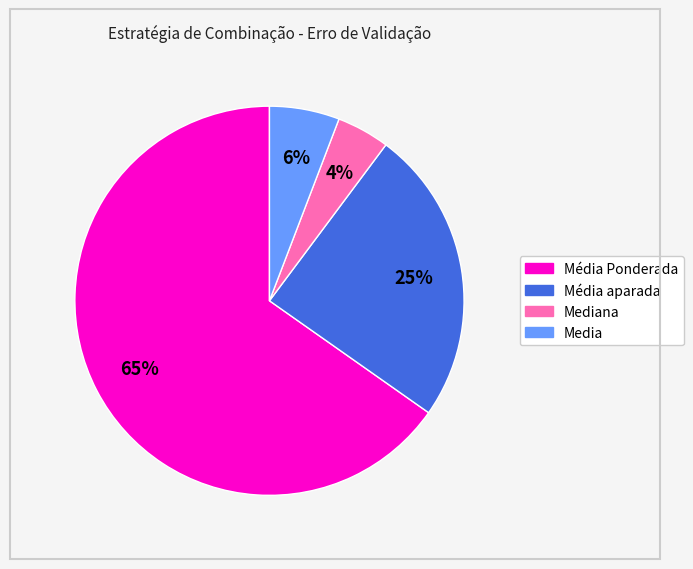

To the nearest percent, what is the difference between the largest and smallest slice percentages?

61%